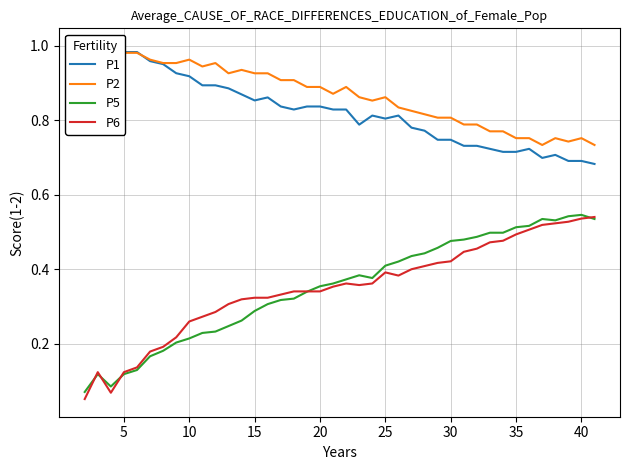

At how many categories does at least one series exceed 0?

40